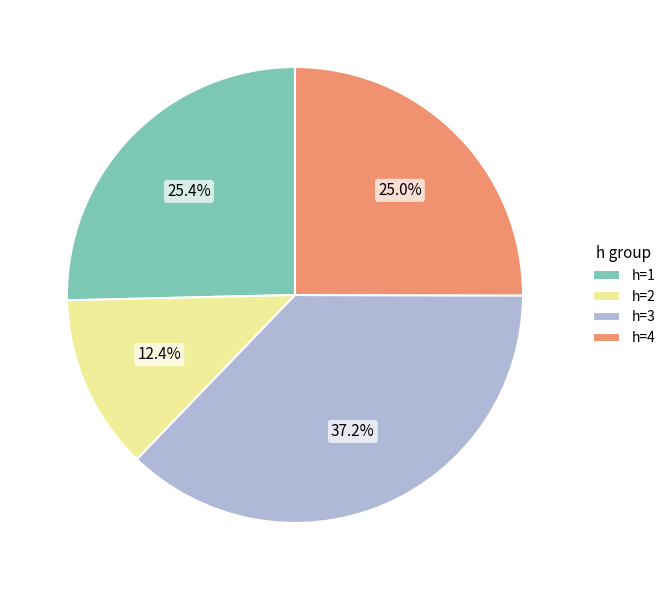

How much of the chart is everything except h=4?

75.0%